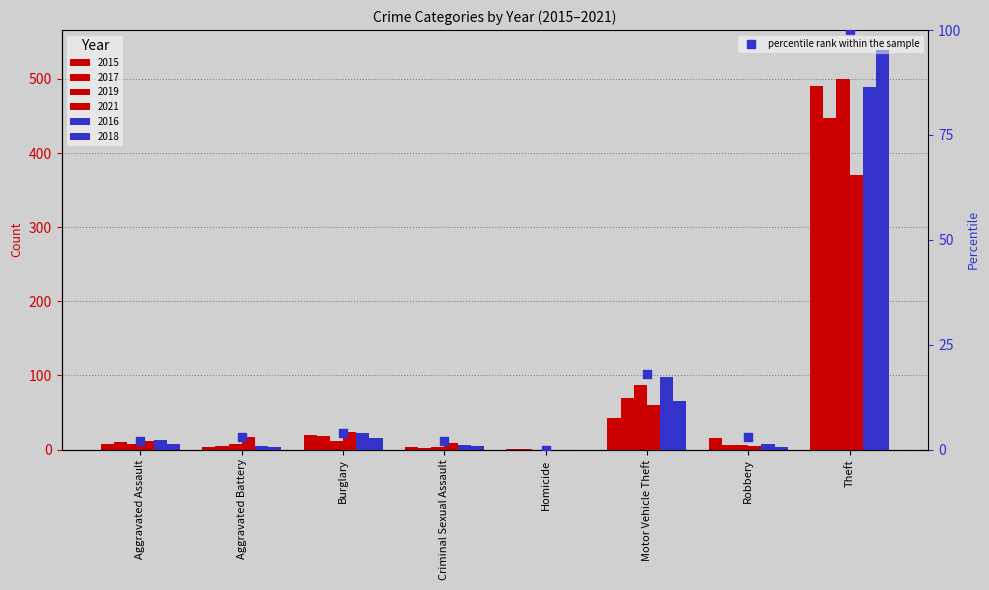

Which has a higher value, Burglary or Aggravated Assault?

Burglary